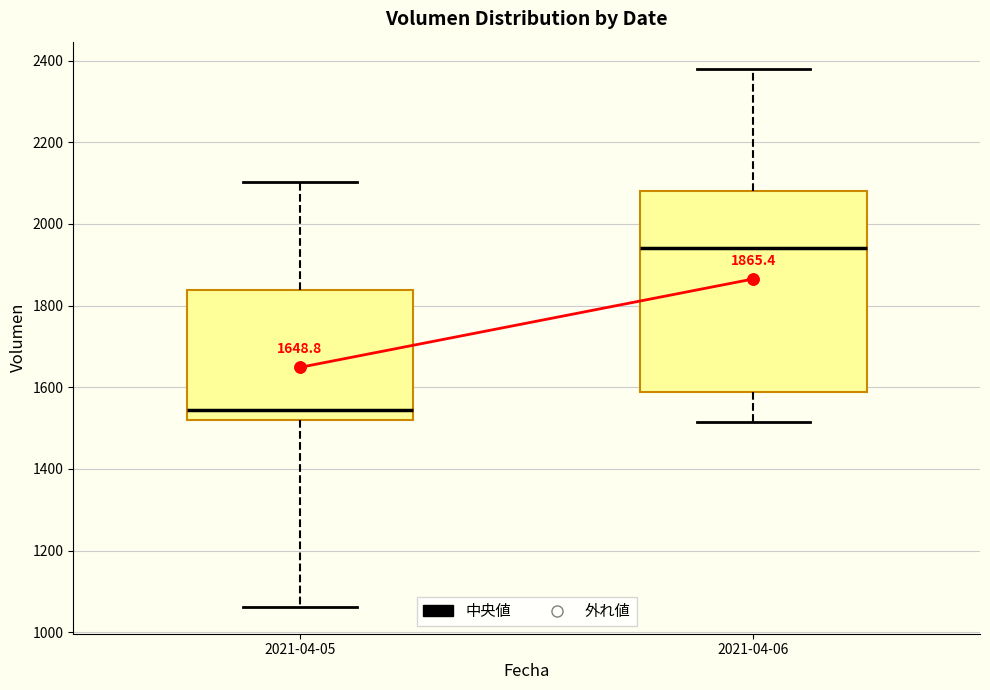

Comparing the boxes themselves (not the whiskers), which one is the tallest?

2021-04-06